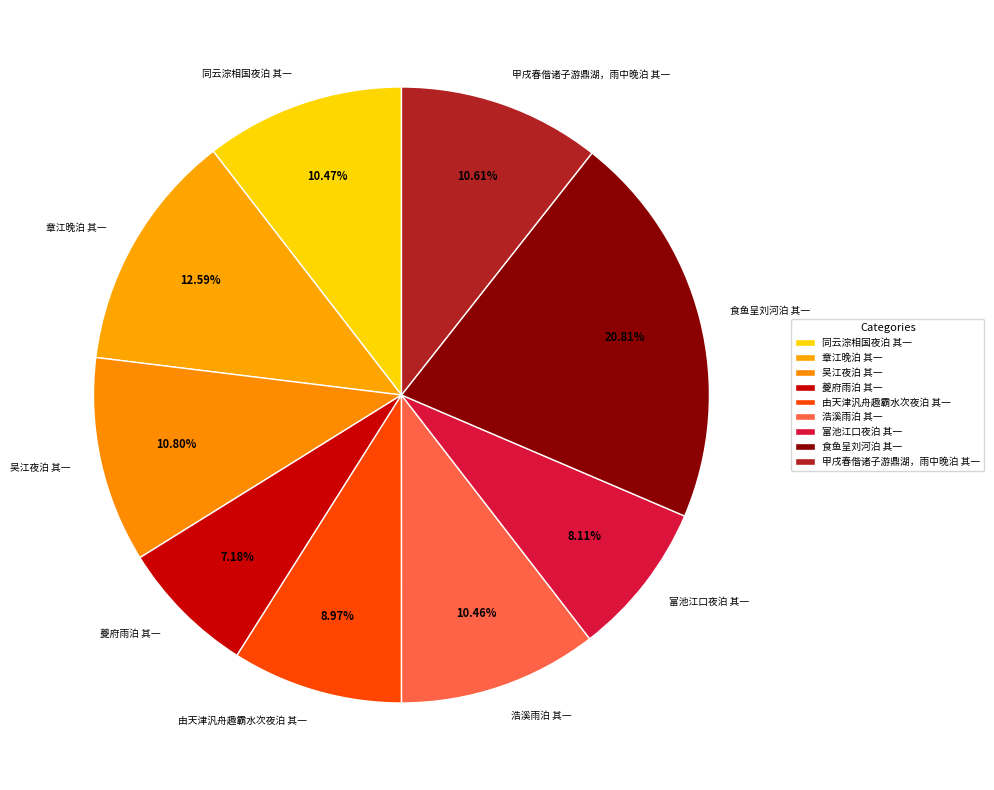

Which has a higher value, 夔府雨泊 其一 or 食鱼呈刘河泊 其一?

食鱼呈刘河泊 其一